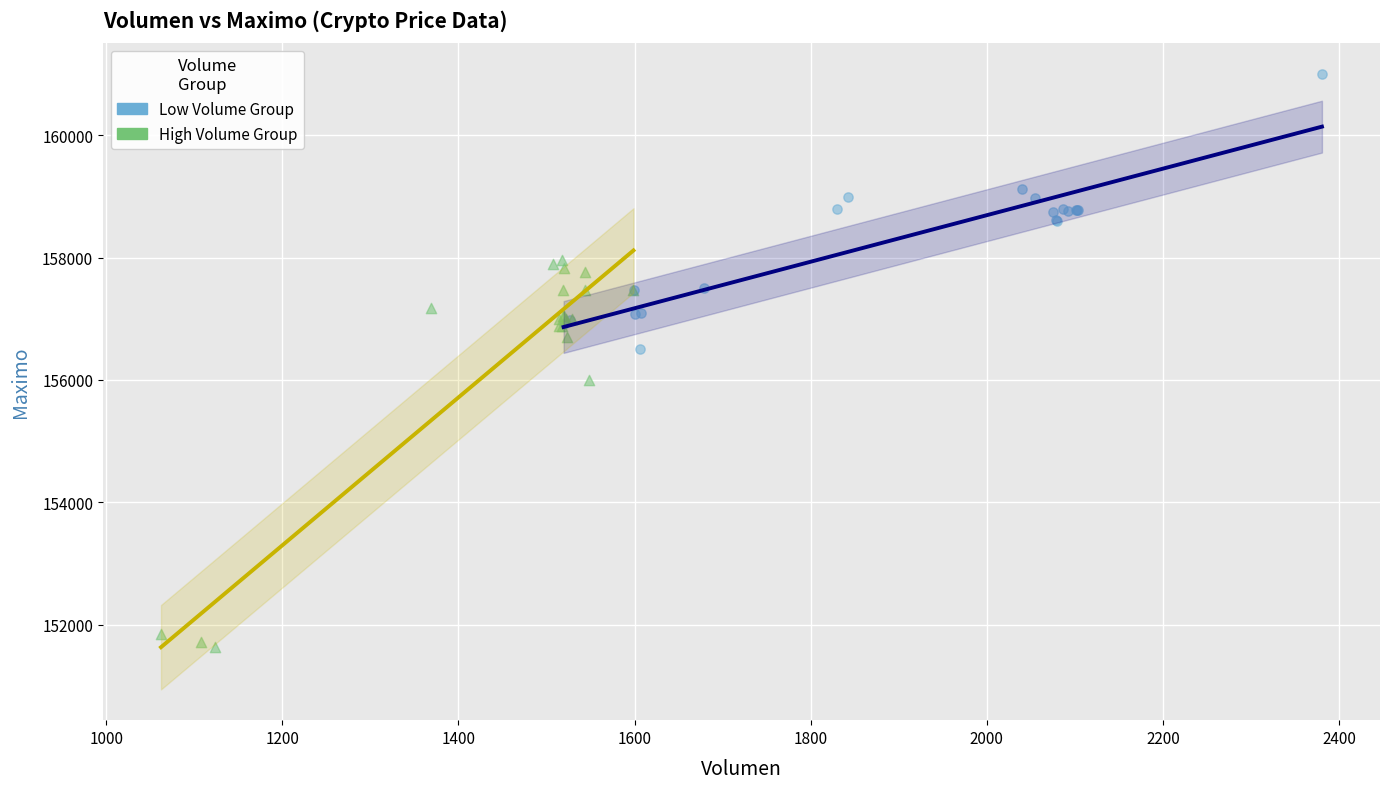

What are all the series names shown in the legend?

Low Volume Group, High Volume Group